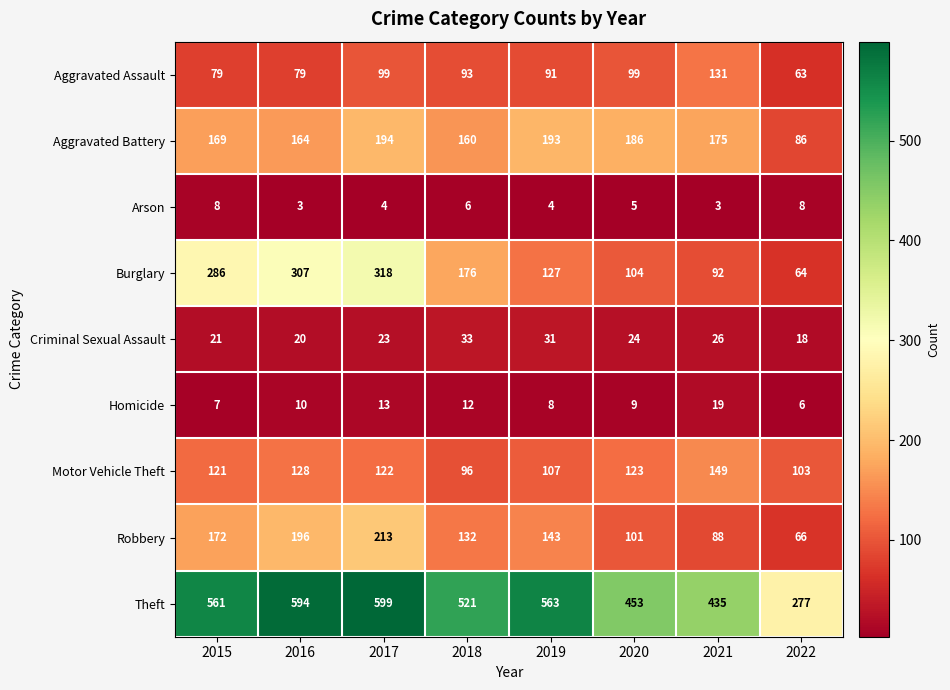

Rank the series by their maximum value, from lowest to highest.

Arson, Homicide, Criminal Sexual Assault, Aggravated Assault, Motor Vehicle Theft, Aggravated Battery, Robbery, Burglary, Theft